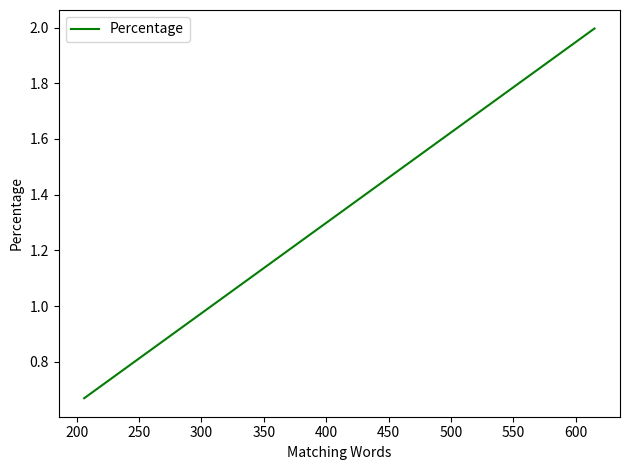

What is the label of the 8th point from the left?

500